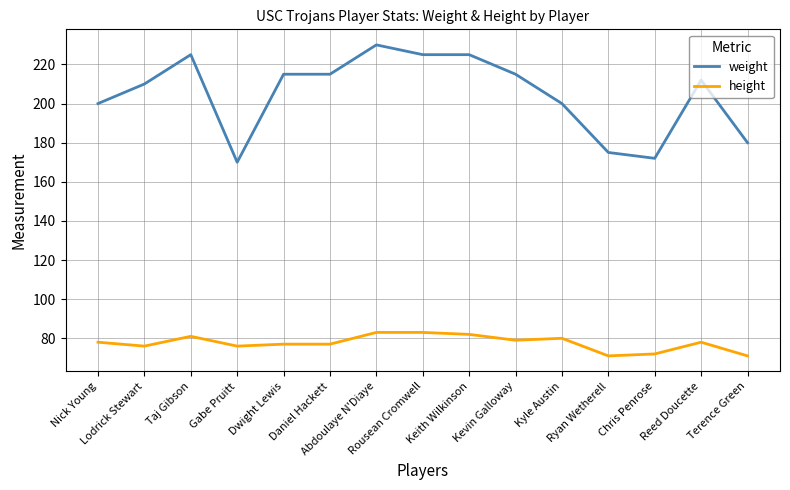

What is the smallest value displayed?

71